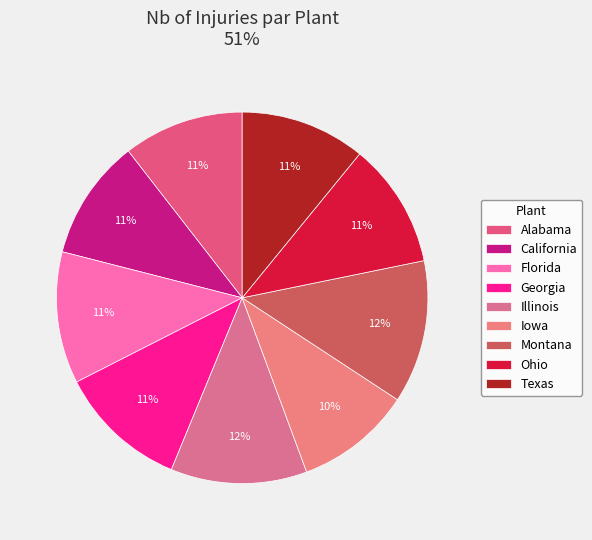

The Iowa slice represents 10% of the pie. True or false?

True